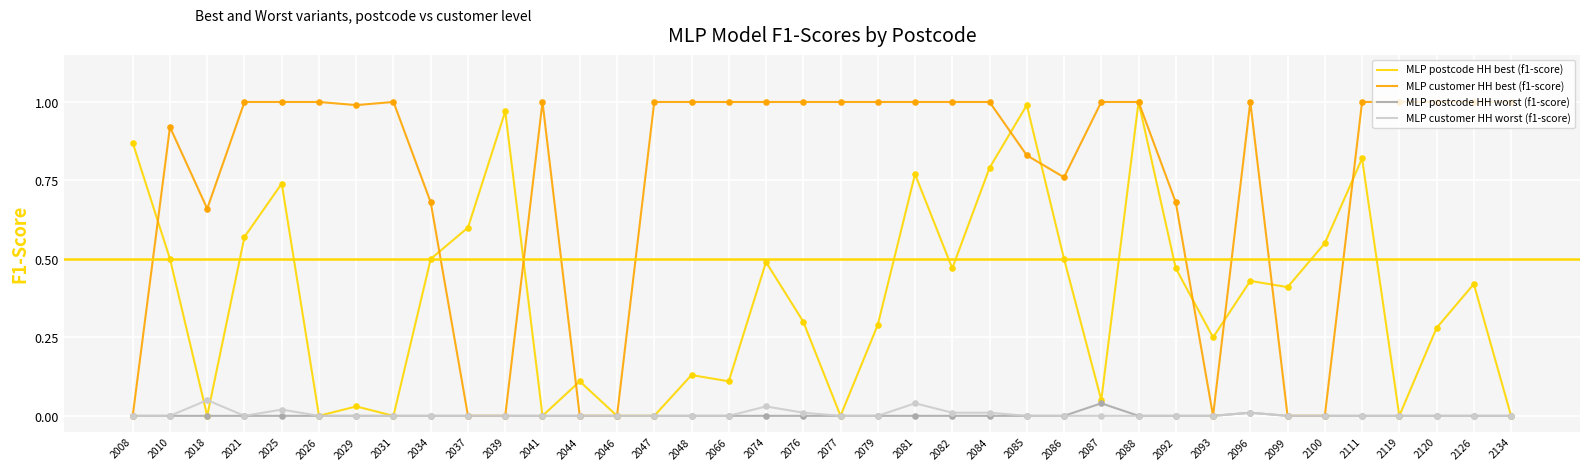

Between 2018 and 2086, which series saw the biggest shift?

MLP postcode HH best (f1-score)